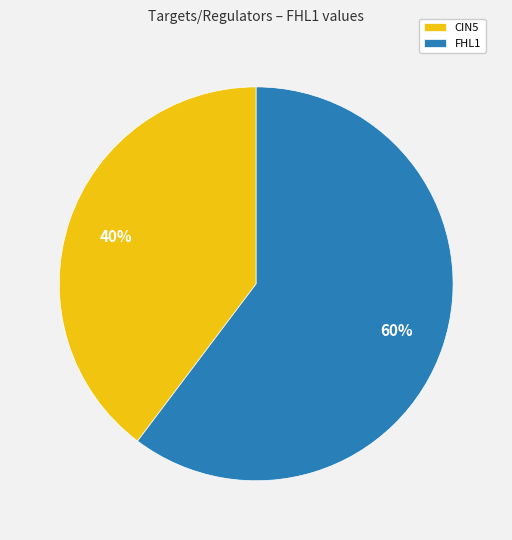

Is it true that CIN5 is 33% of the pie?

False